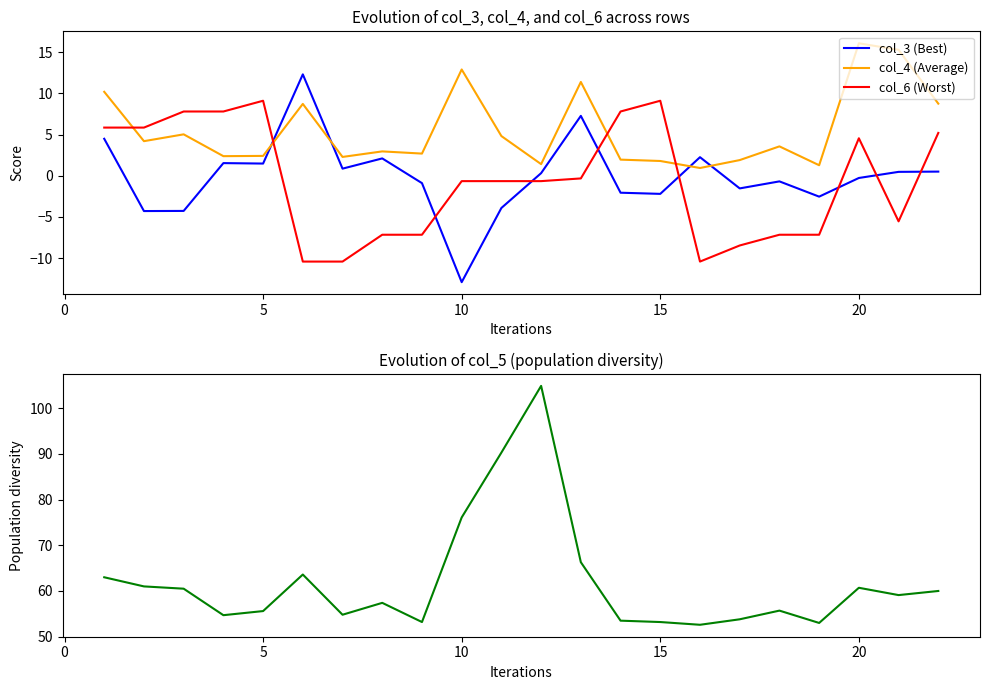

True or false: col_4 (Average) and col_6 (Worst) cross at least once.

True